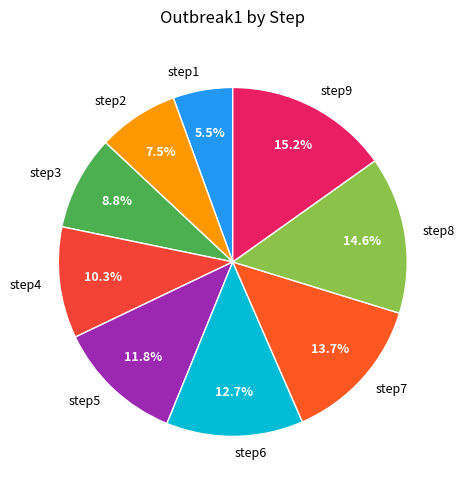

Approximately how many times larger is the value at step4 compared to step6?

0.8